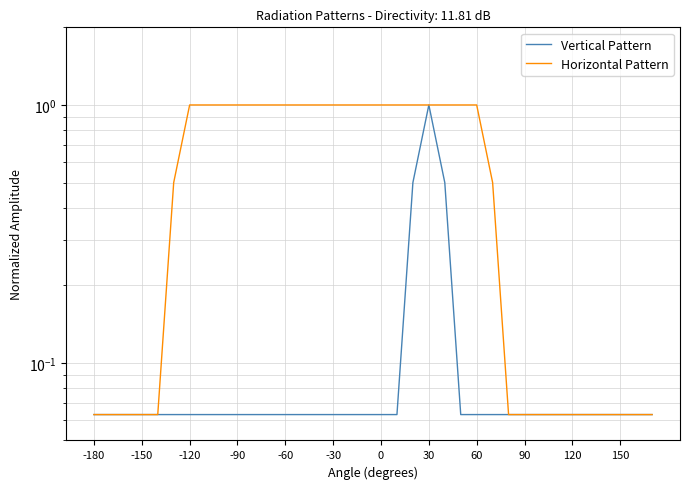

Reading left to right, extract all data points from this chart.

Vertical Pattern: 0.1	0.1	0.1	0.1	0.1	0.1	0.1	0.1	0.1	0.1	0.1	0.1	0.1	0.1	0.1	0.1	0.1	0.1	0.1	0.1	0.5	1.0	0.5	0.1	0.1	0.1	0.1	0.1	0.1	0.1	0.1	0.1	0.1	0.1	0.1	0.1
Horizontal Pattern: 0.1	0.1	0.1	0.1	0.1	0.5	1.0	1.0	1.0	1.0	1.0	1.0	1.0	1.0	1.0	1.0	1.0	1.0	1.0	1.0	1.0	1.0	1.0	1.0	1.0	0.5	0.1	0.1	0.1	0.1	0.1	0.1	0.1	0.1	0.1	0.1